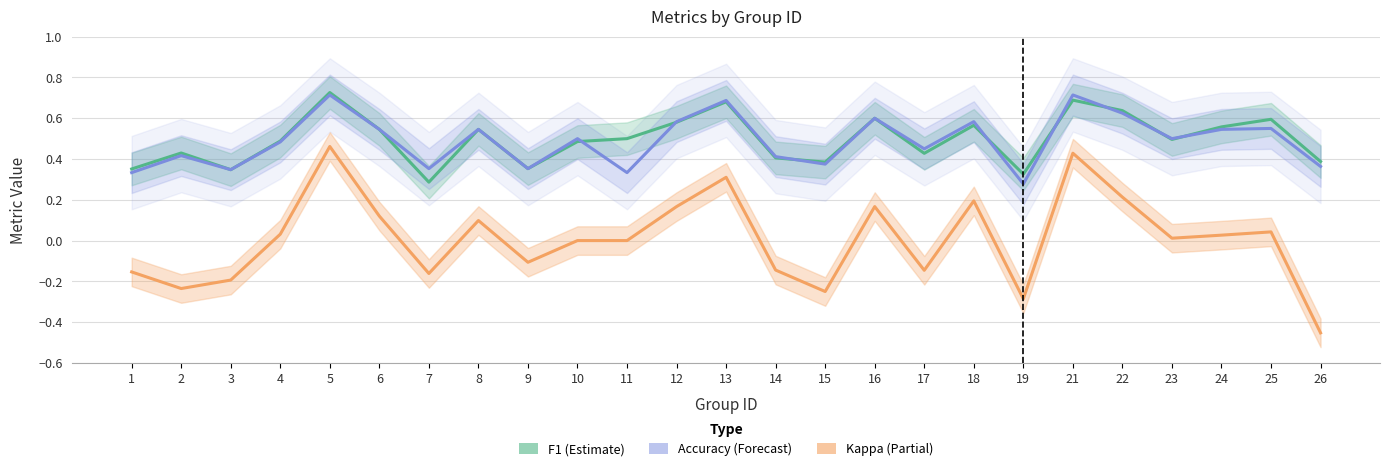

At which category does the chart reach its minimum across all series?

26